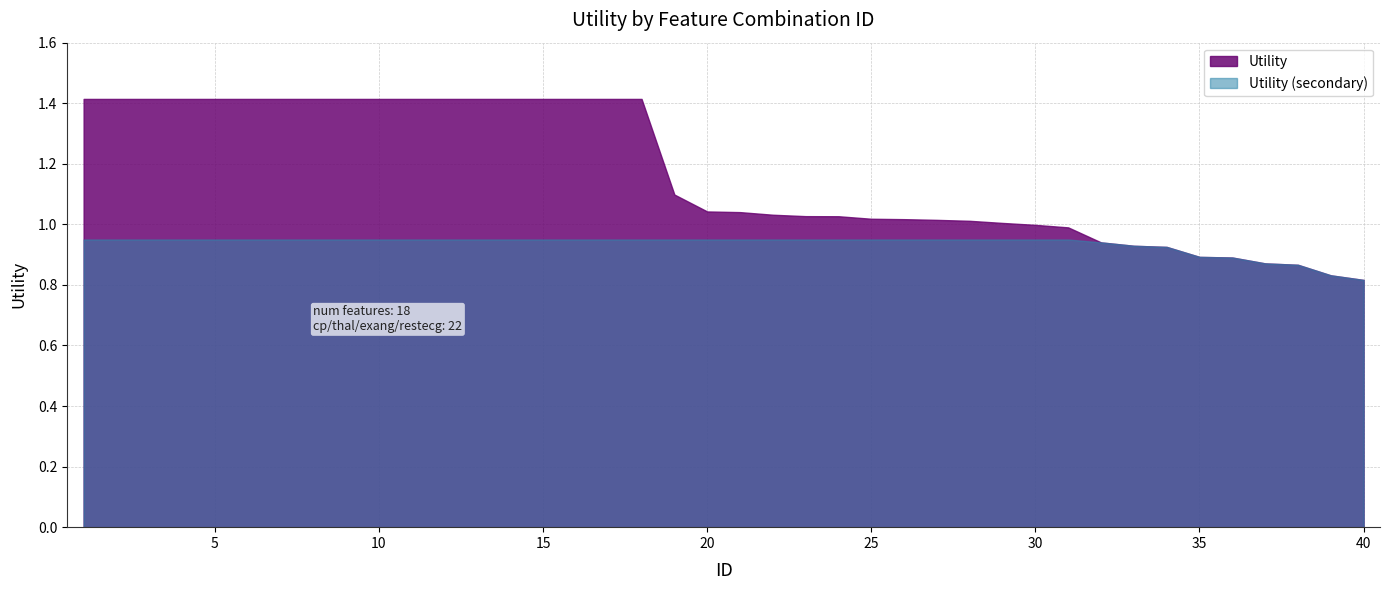

List the labels in order of value, smallest first.

40, 39, 38, 37, 36, 35, 34, 33, 32, 31, 30, 29, 28, 27, 26, 25, 24, 23, 22, 21, 20, 19, 1, 2, 3, 4, 5, 6, 7, 8, 9, 10, 11, 12, 13, 14, 15, 16, 17, 18